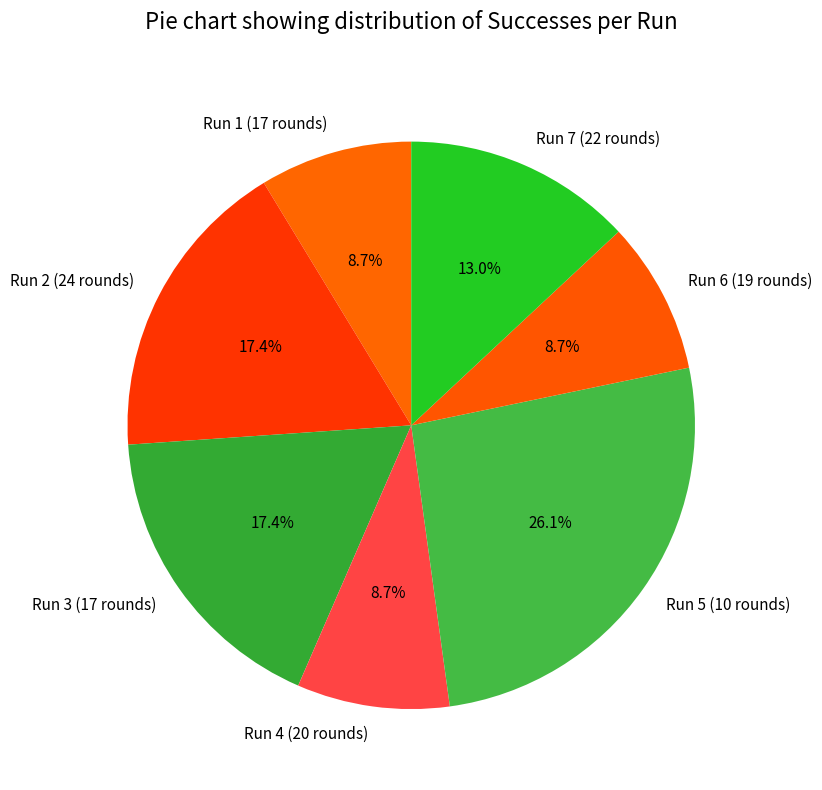

What is the largest slice in the pie chart?

Run 5 (10 rounds)